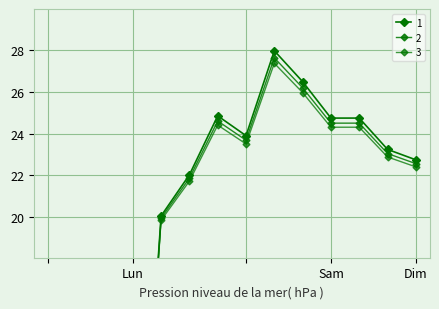

What is the sum of the 1 values at 5 and 0?

22.0